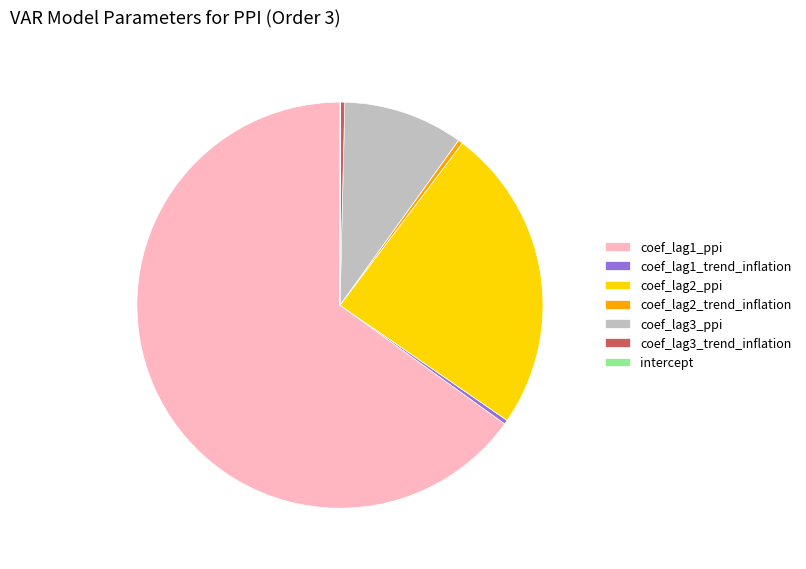

Which slice is the largest?

coef_lag1_ppi